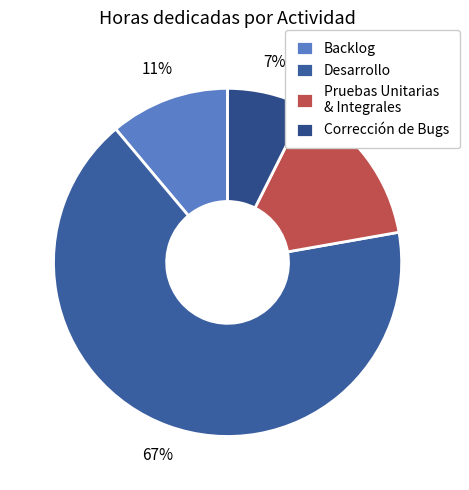

How many segments does this pie chart have?

4